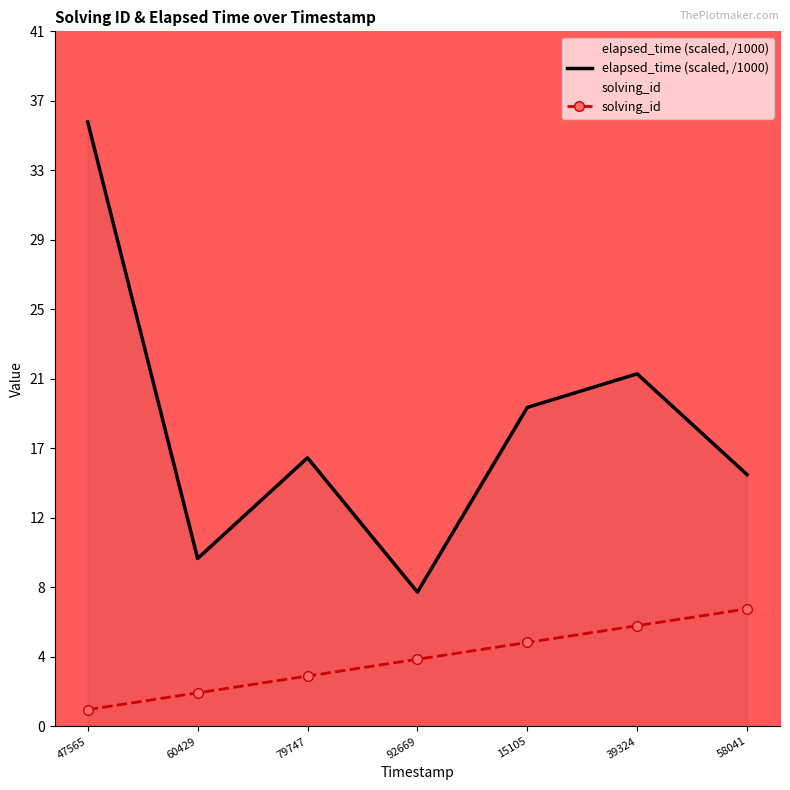

The elapsed_time (scaled, /1000) series shows 15 at 58041. True or false?

True